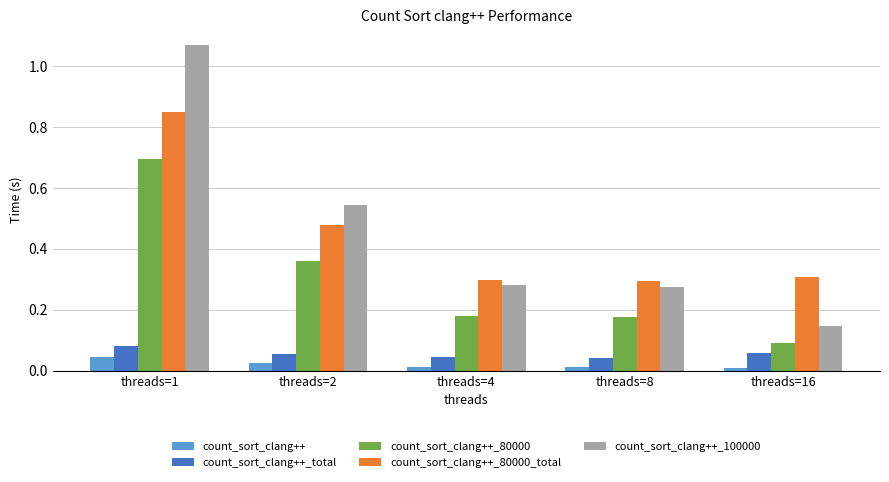

Which series has the largest range (max minus min)?

count_sort_clang++_100000